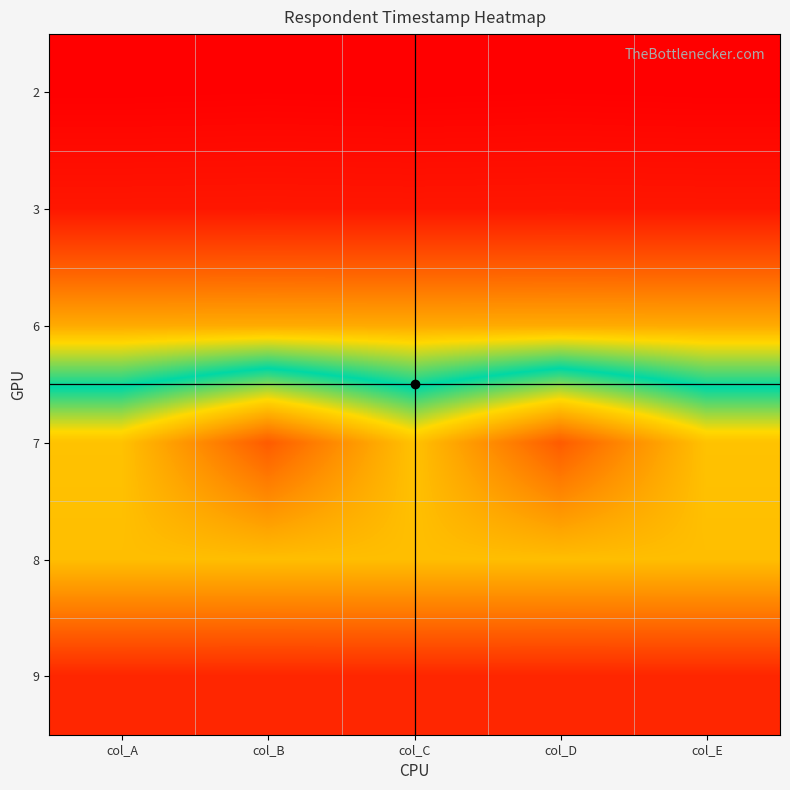

Which series has the widest spread of values?

7